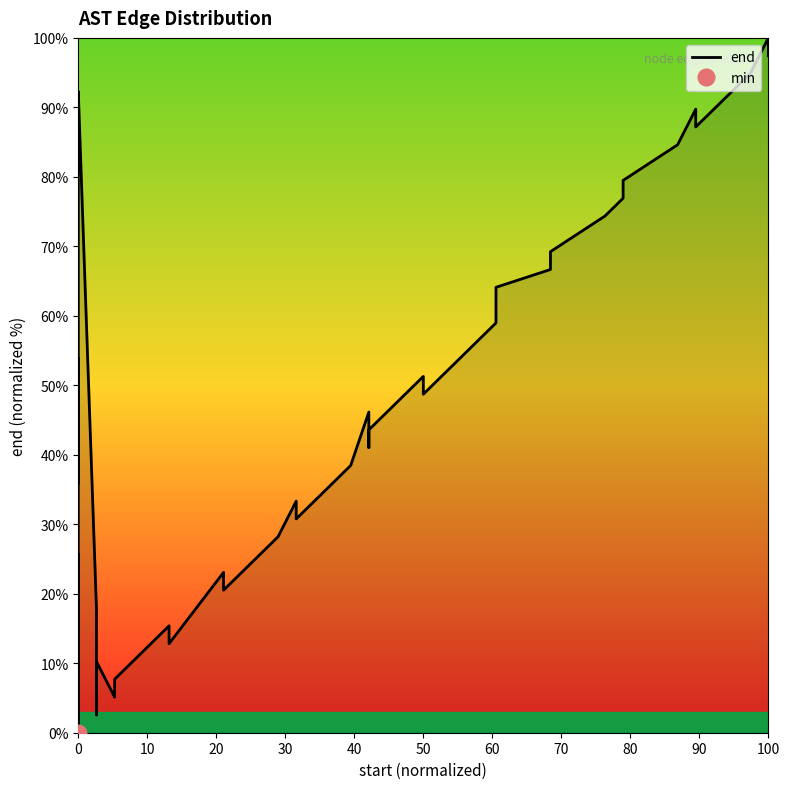

How many categories are shown in the chart?

40